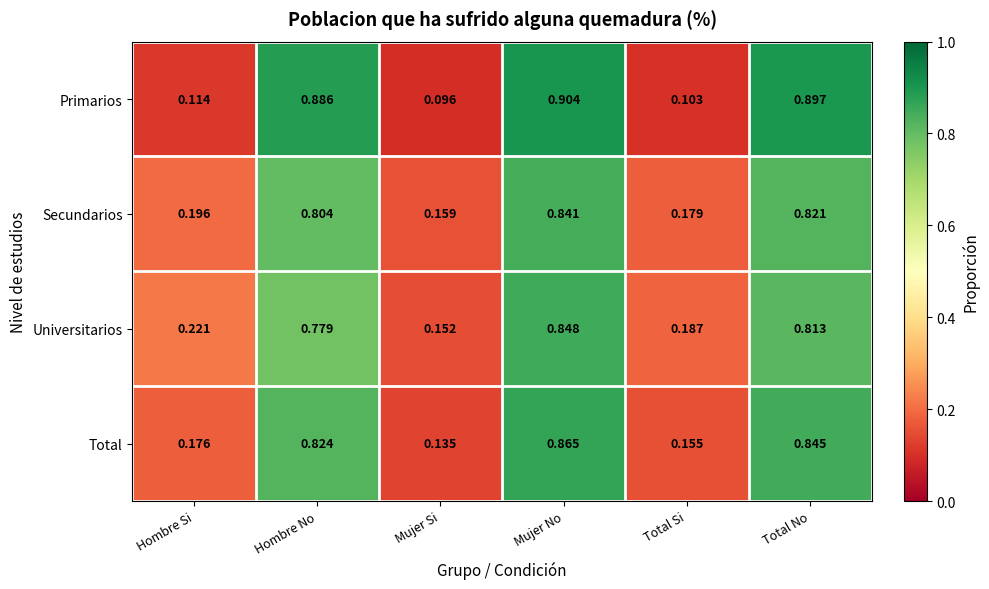

Which series changed the most between Hombre No and Mujer Si?

Primarios